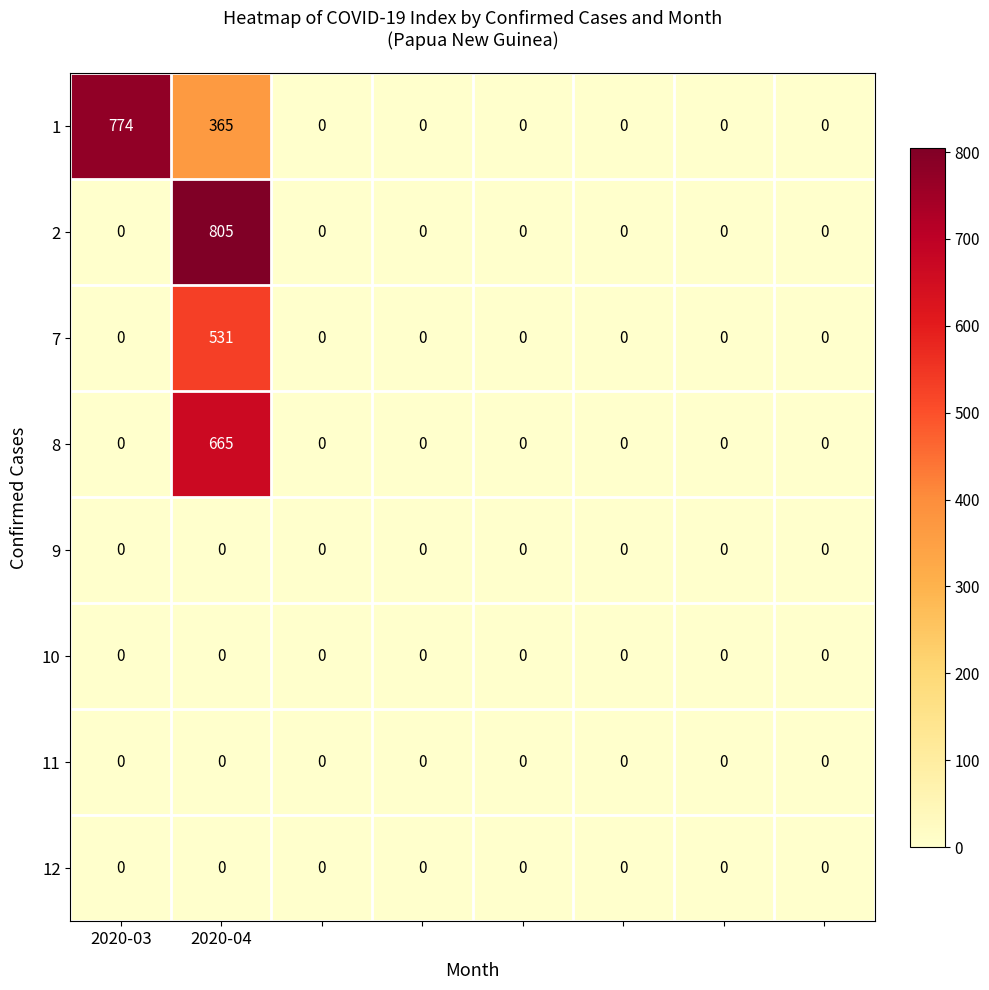

What is the difference between the maximum and minimum values in the 7 series?

531